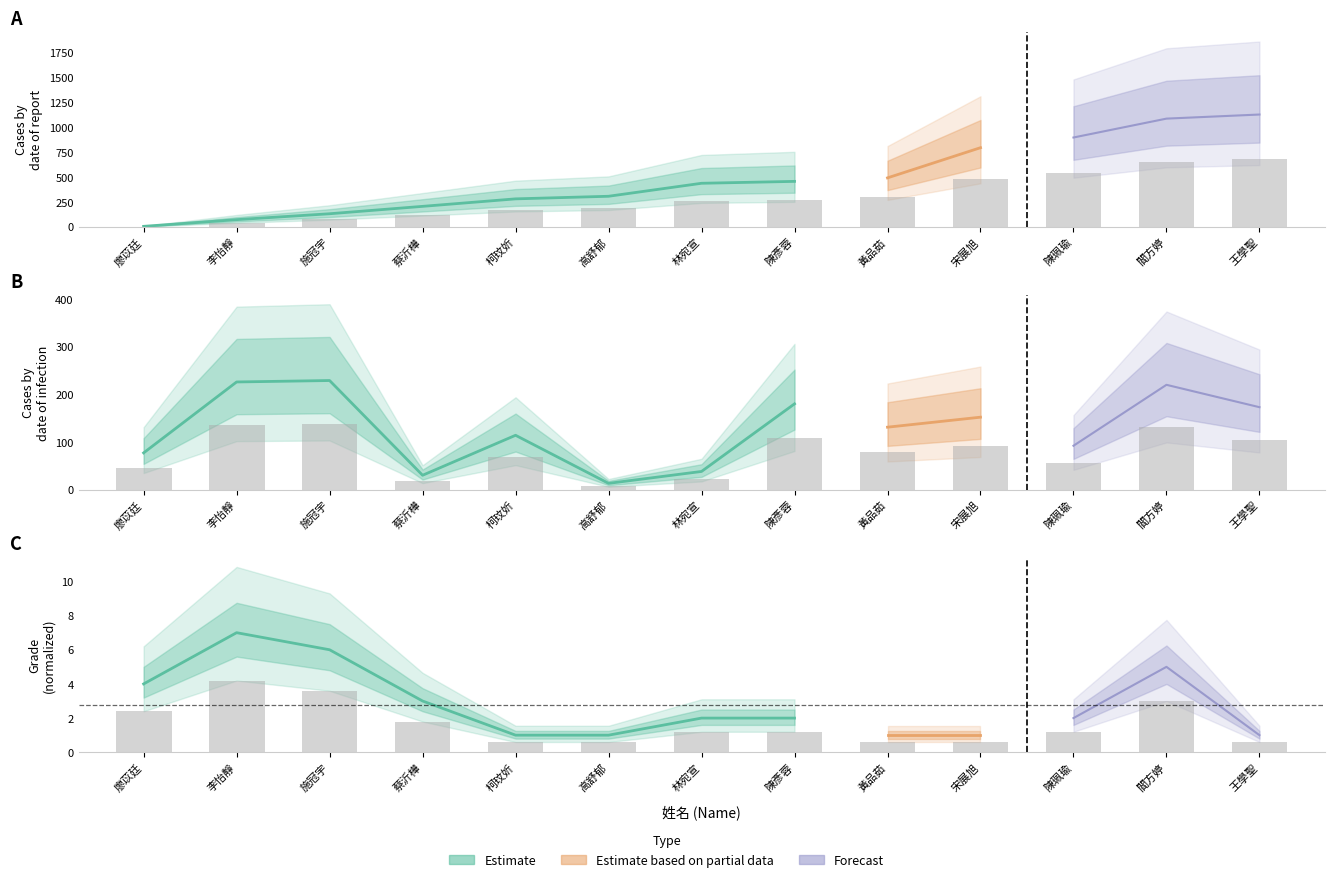

Reading left to right, list all the values displayed in this chart.

年級: 2.4	4.2	3.6	1.8	0.6	0.6	1.2	1.2	0.6	0.6	1.2	3.0	0.6
流水號: 3.0	43.2	78.6	123.0	168.0	183.6	261.6	273.0	294.0	475.2	536.4	649.8	674.4
檔案序號: 46.2	135.6	137.4	18.0	68.4	7.8	22.8	108.0	78.6	91.2	55.2	132.0	103.8